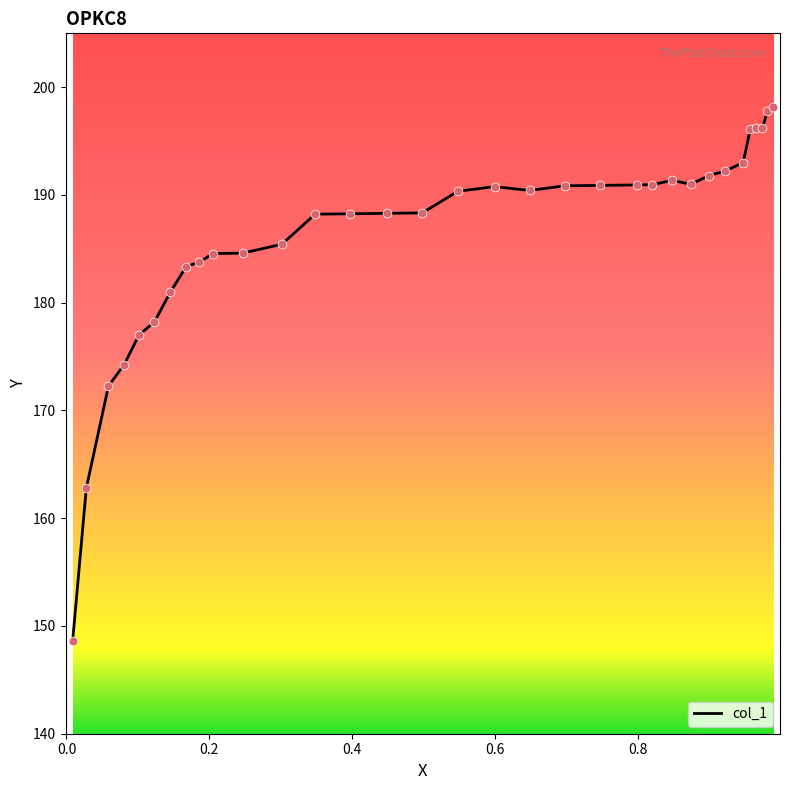

What is the greatest value displayed?

198.2